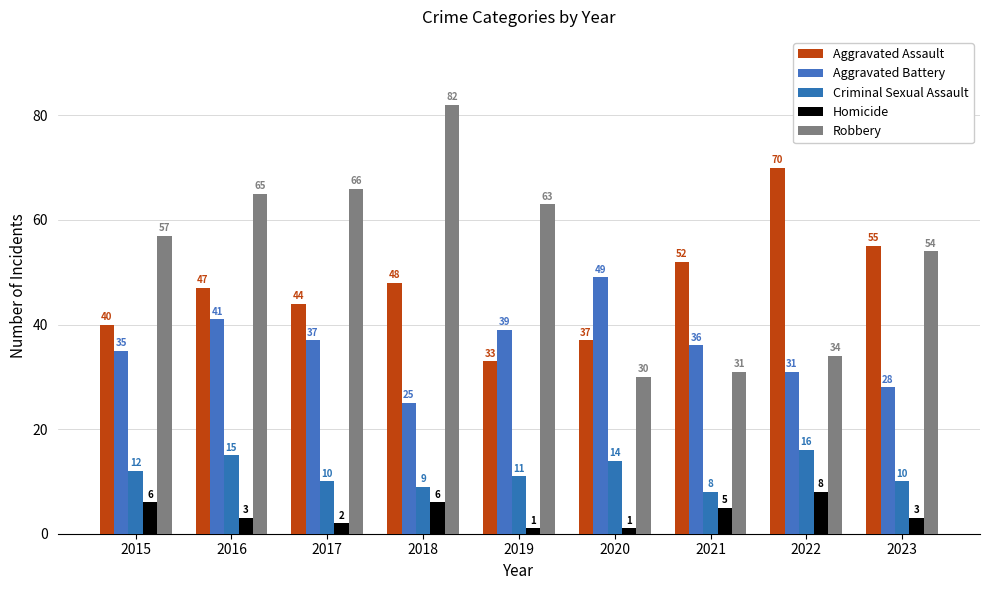

Which category has the lowest value in the Aggravated Assault series?

2019